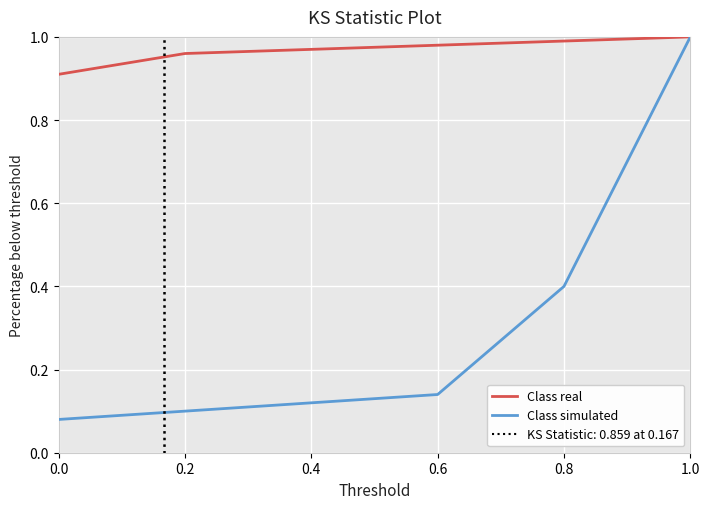

At 0.4, list the series in order from smallest to largest.

Class simulated, Class real